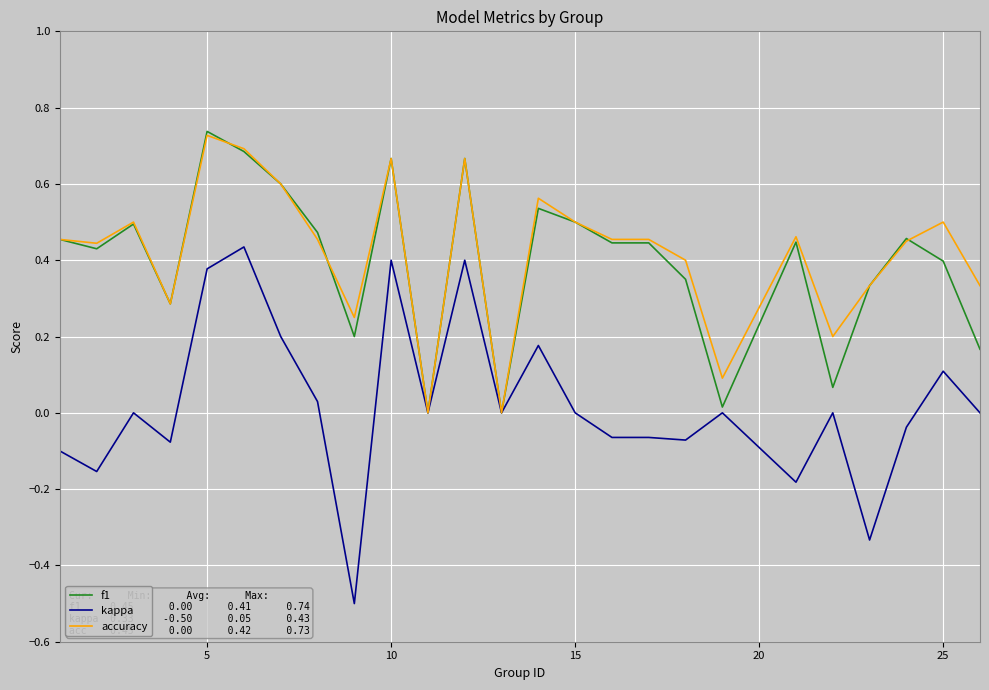

Which series has the widest spread of values?

kappa